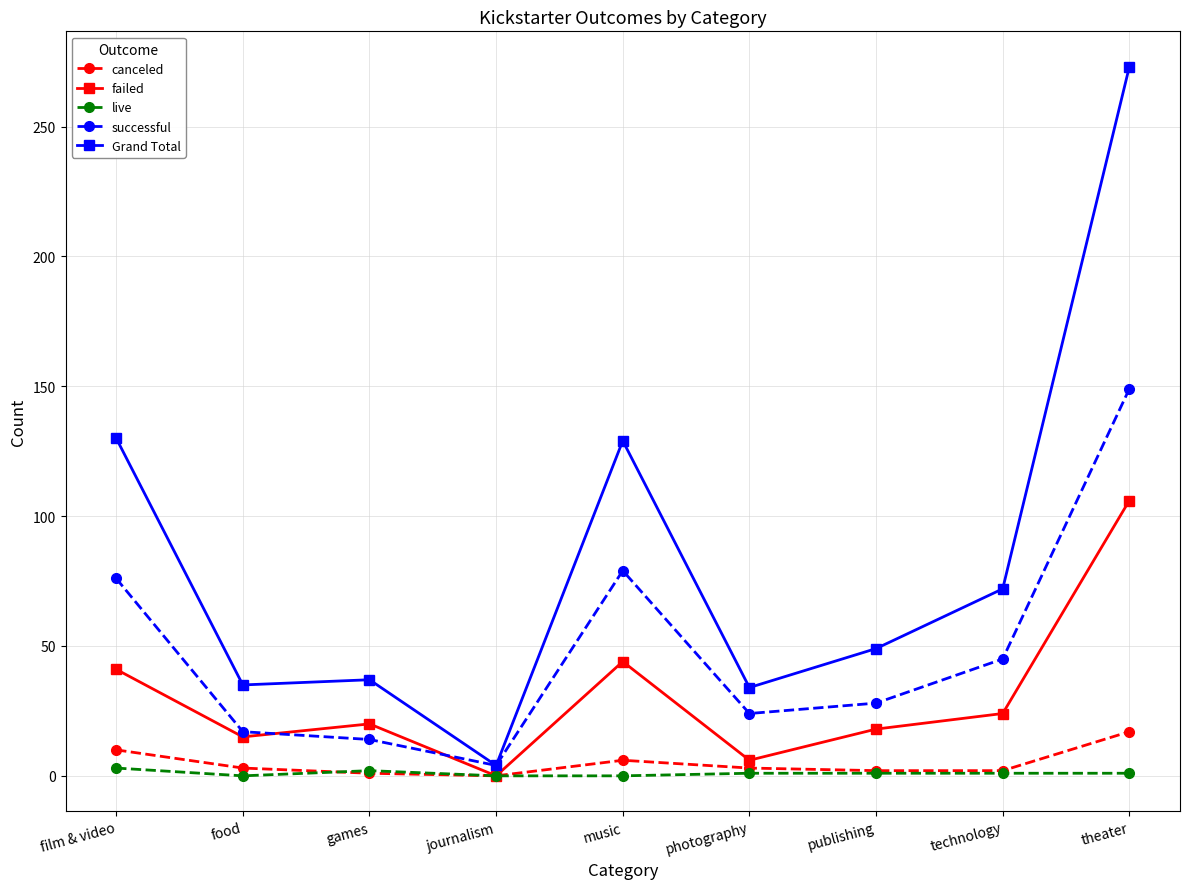

Which label corresponds to the largest value in the chart?

theater